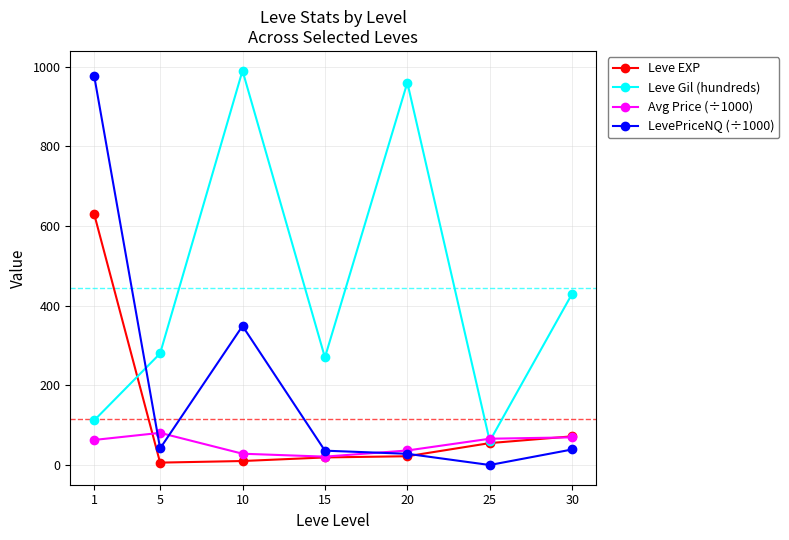

What are all the series names shown in the legend?

Leve EXP, Leve Gil (hundreds), Avg Price (÷1000), LevePriceNQ (÷1000)